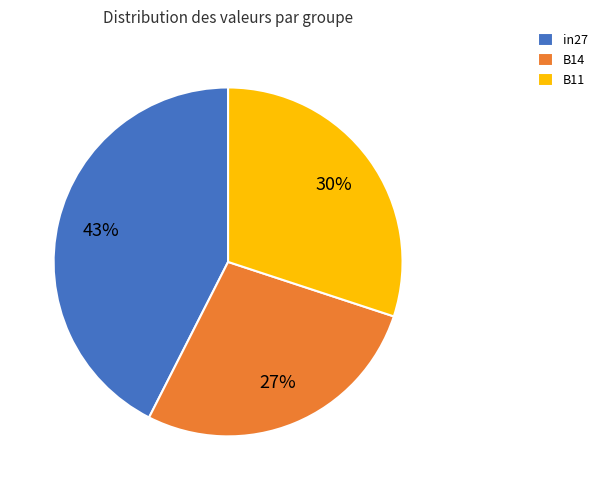

Is it true that B11 is 37% of the pie?

False